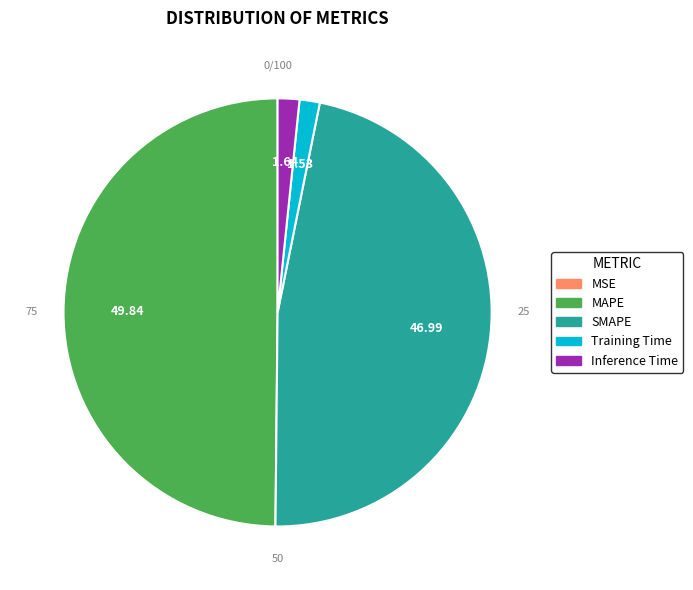

Which slice is the smallest?

Training Time